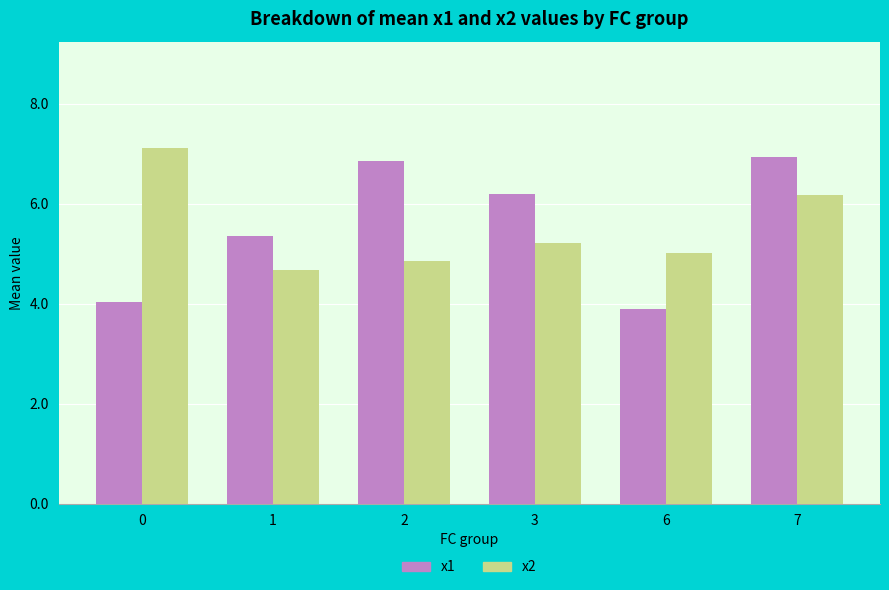

List the series in order of their peak value, highest first.

x2, x1